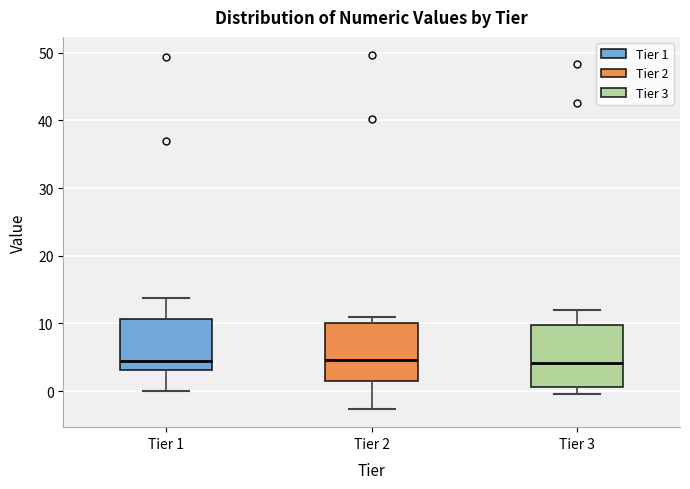

Reading left to right, transcribe this box plot: for each box, give where its median line is, the range the box spans, and where its two whiskers end, as read against the y-axis. The values are not printed on the chart, so give them approximately, as read against the axis.

Tier 1: median 5, box 3 to 11, whiskers 0 to 14
Tier 2: median 5, box 2 to 10, whiskers -3 to 11
Tier 3: median 4, box 1 to 10, whiskers 0 to 12